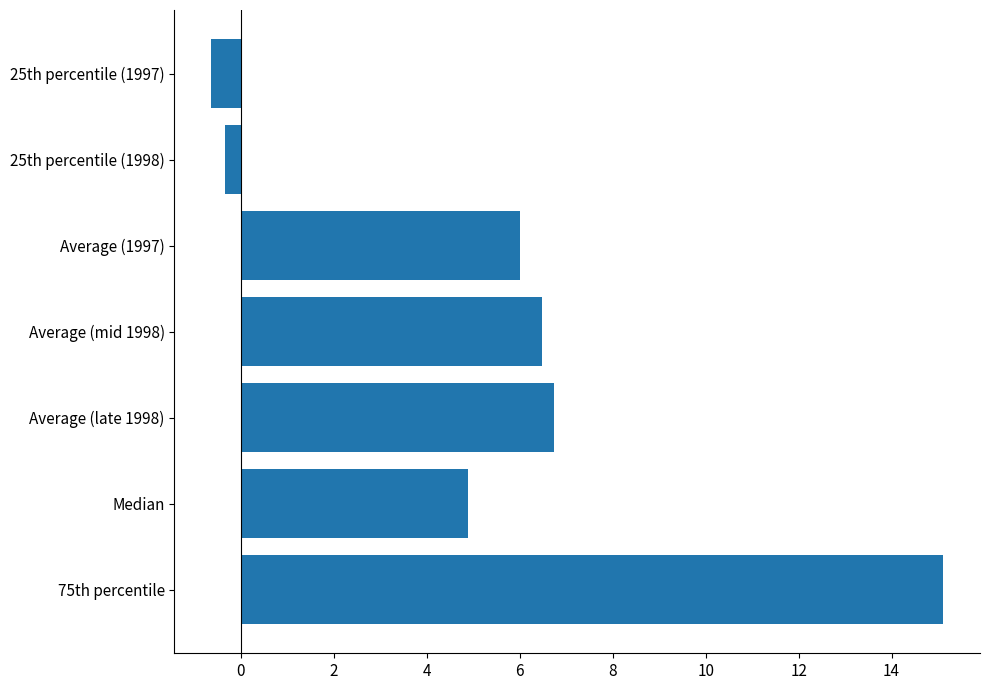

How many data points are less than 6?

3